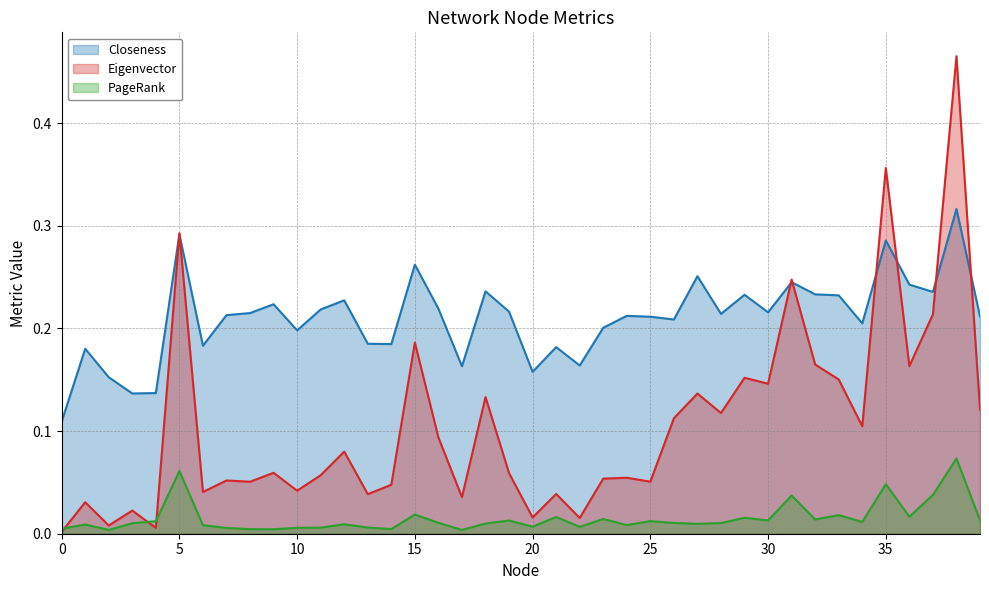

Reading left to right, what are all the values shown in this chart?

Closeness: 0.1	0.2	0.2	0.1	0.1	0.3	0.2	0.2	0.2	0.2	0.2	0.2	0.2	0.2	0.2	0.3	0.2	0.2	0.2	0.2	0.2	0.2	0.2	0.2	0.2	0.2	0.2	0.3	0.2	0.2	0.2	0.2	0.2	0.2	0.2	0.3	0.2	0.2	0.3	0.2
Eigenvector: 0.0	0.0	0.0	0.0	0.0	0.3	0.0	0.1	0.1	0.1	0.0	0.1	0.1	0.0	0.0	0.2	0.1	0.0	0.1	0.1	0.0	0.0	0.0	0.1	0.1	0.1	0.1	0.1	0.1	0.2	0.1	0.2	0.2	0.2	0.1	0.4	0.2	0.2	0.5	0.1
PageRank: 0.0	0.0	0.0	0.0	0.0	0.1	0.0	0.0	0.0	0.0	0.0	0.0	0.0	0.0	0.0	0.0	0.0	0.0	0.0	0.0	0.0	0.0	0.0	0.0	0.0	0.0	0.0	0.0	0.0	0.0	0.0	0.0	0.0	0.0	0.0	0.0	0.0	0.0	0.1	0.0